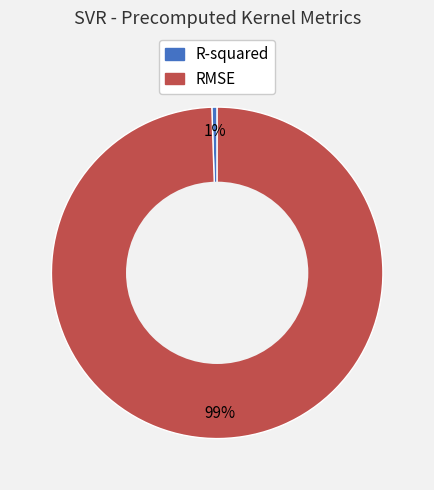

Do R-squared and RMSE together represent more than half of the pie?

Yes